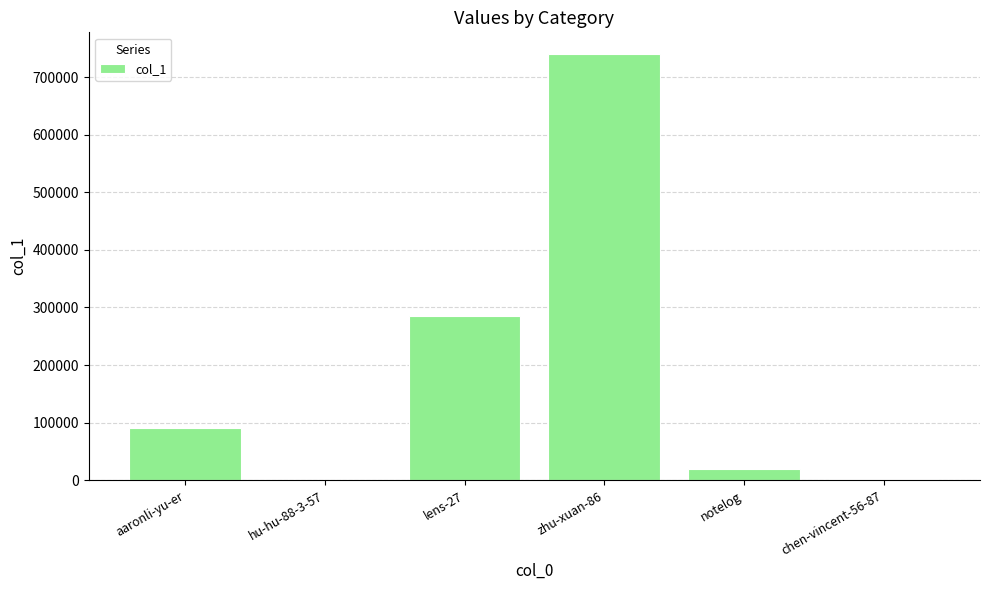

What is the sum of all values?

1136523